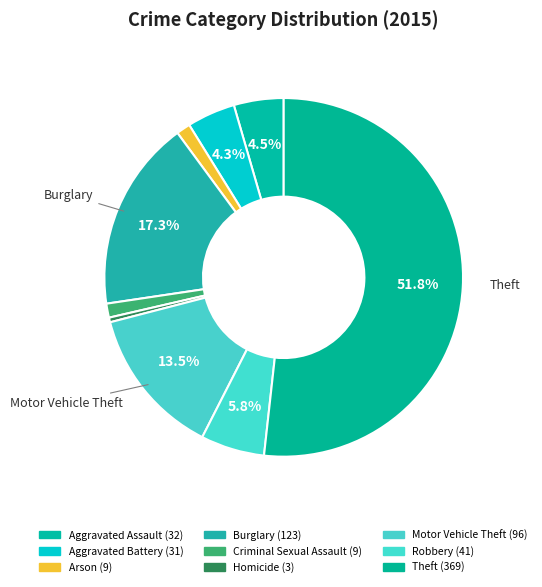

What is the majority slice?

Theft